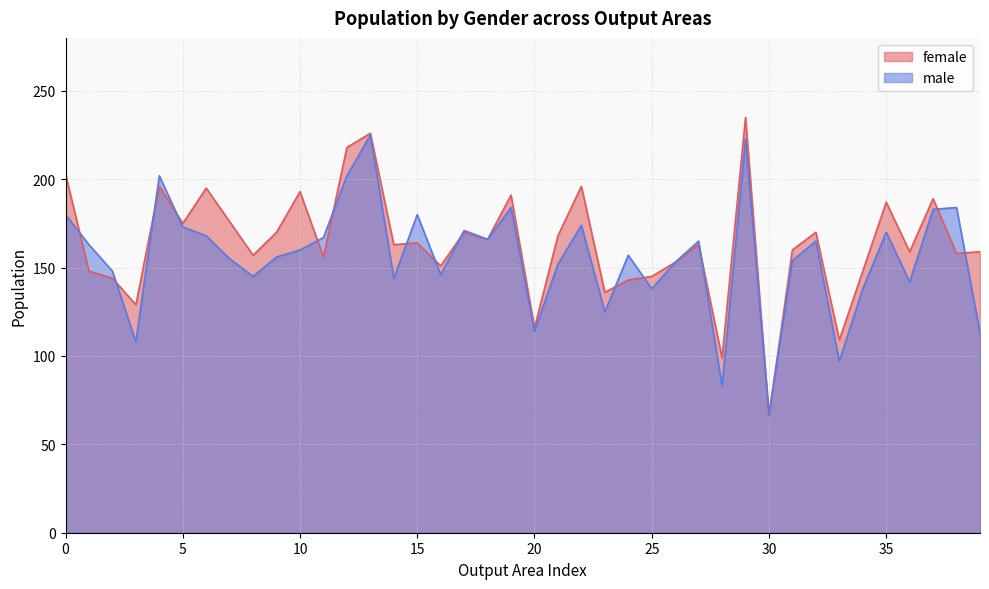

What is the total value across all series at 26?

306